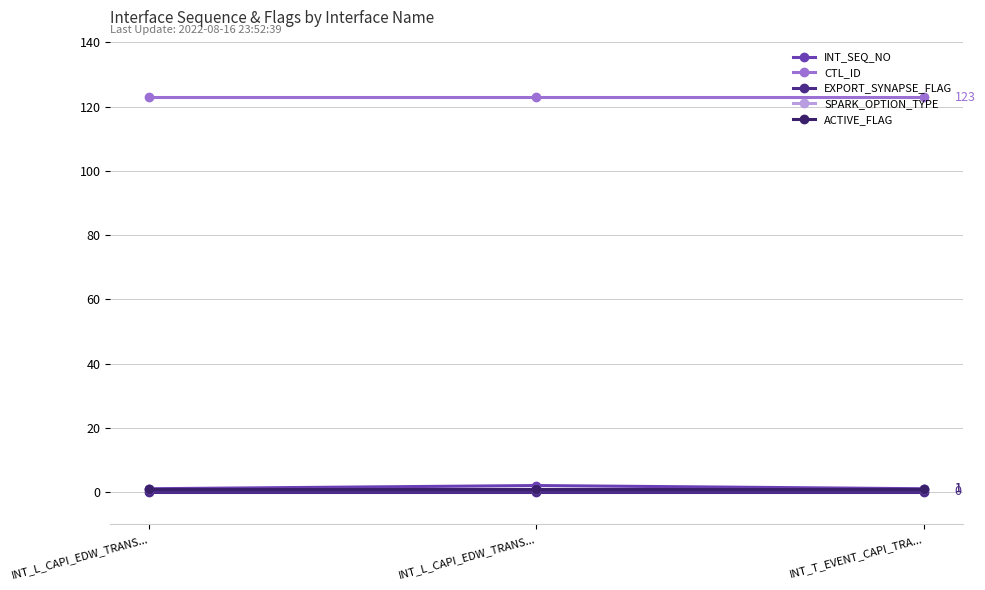

What is the value of the SPARK_OPTION_TYPE point at the 1st from the left?

1